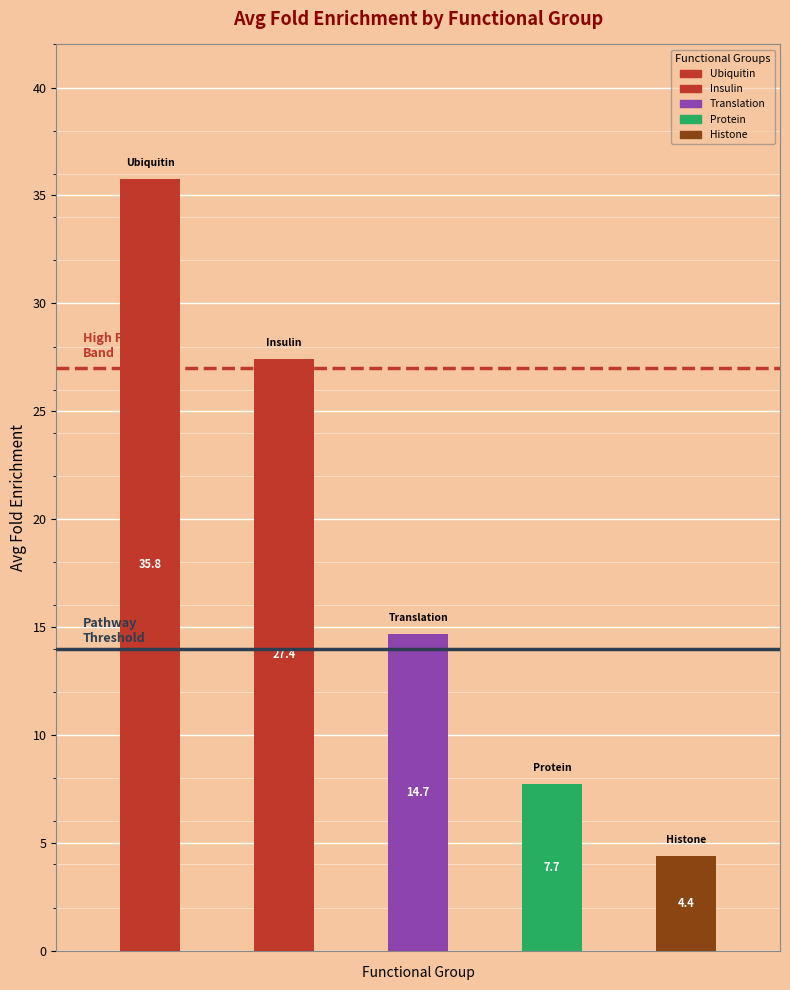

What is the average value?

18.0